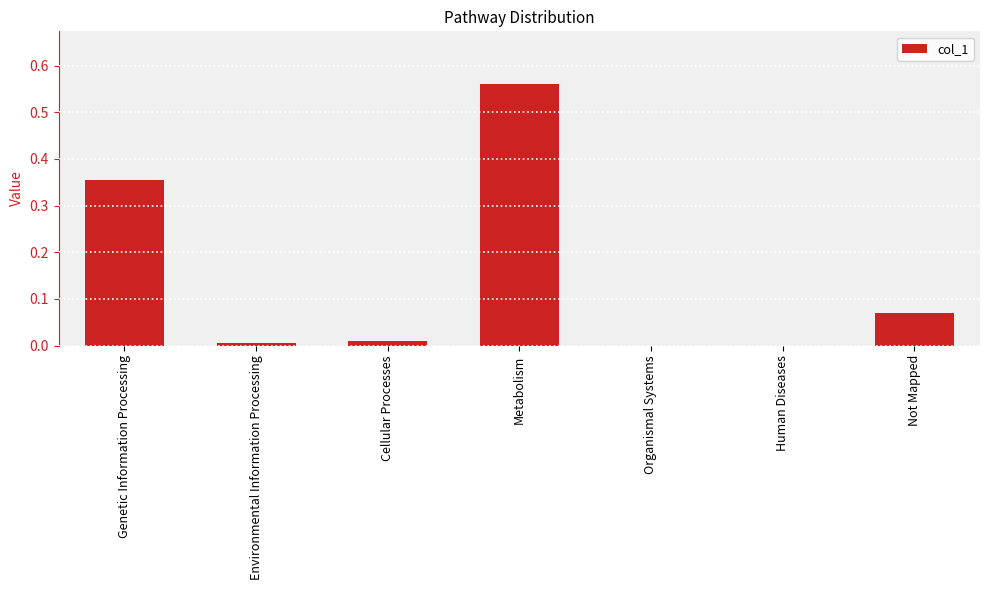

Does the chart contain stacked bars?

No